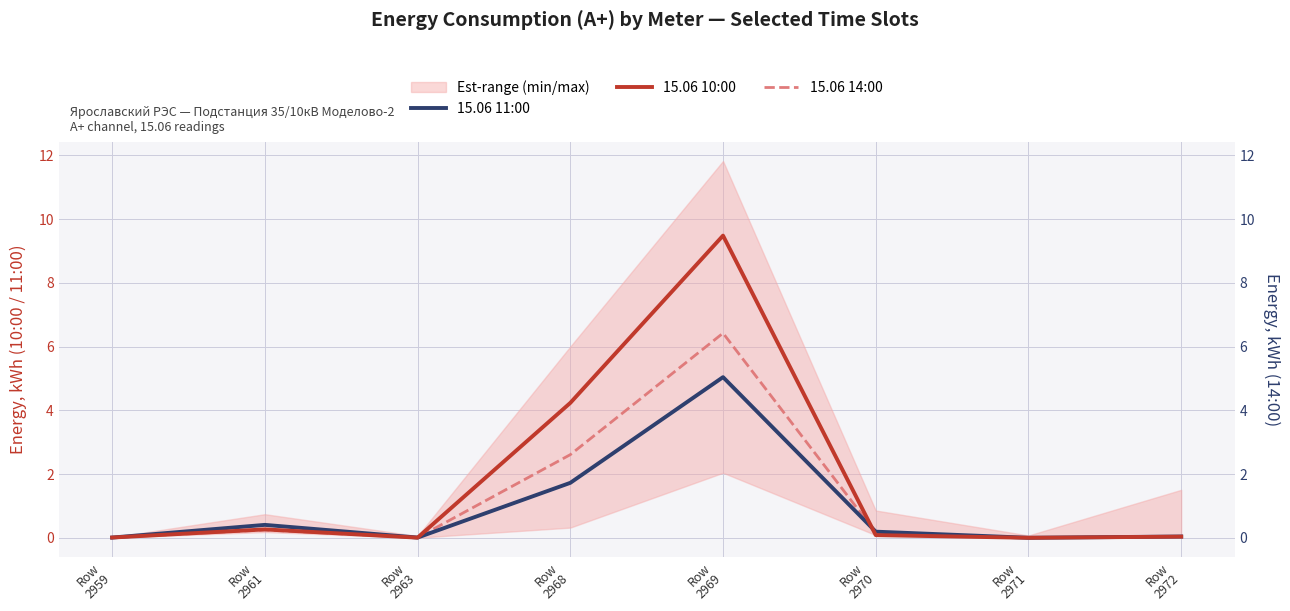

What is the sum of the 15.06 14:00 values at Row
2963 and Row
2970?

0.2